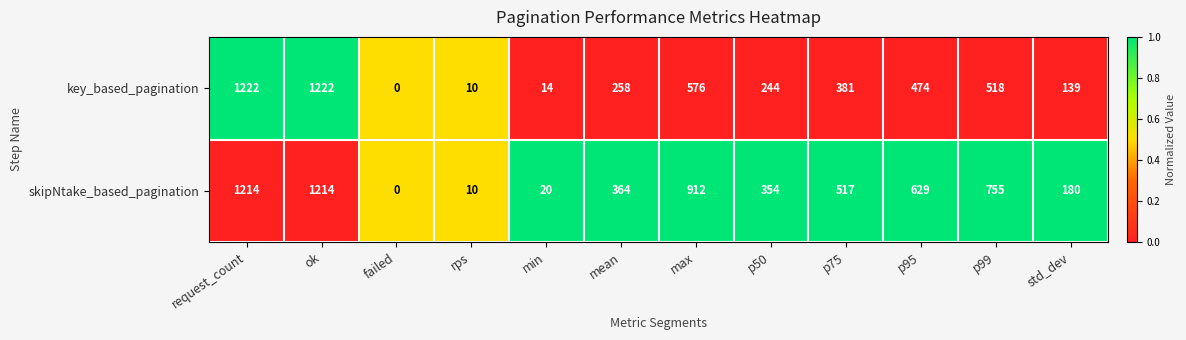

How many positive values does the skipNtake_based_pagination series have?

11